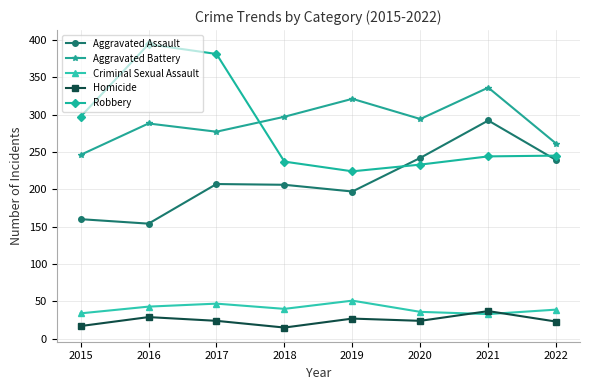

What is the value of the Homicide point at the 8th from the left?

23